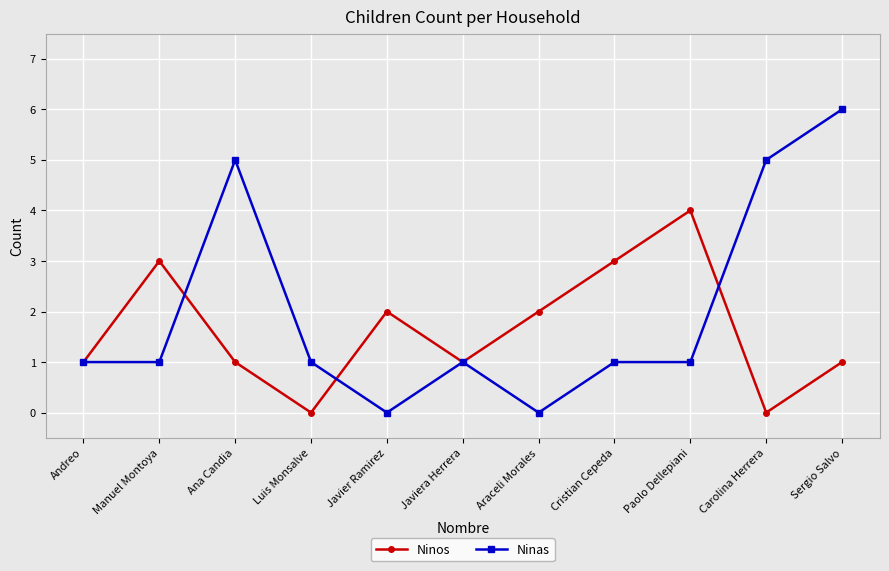

At how many categories does at least one series exceed 0?

11